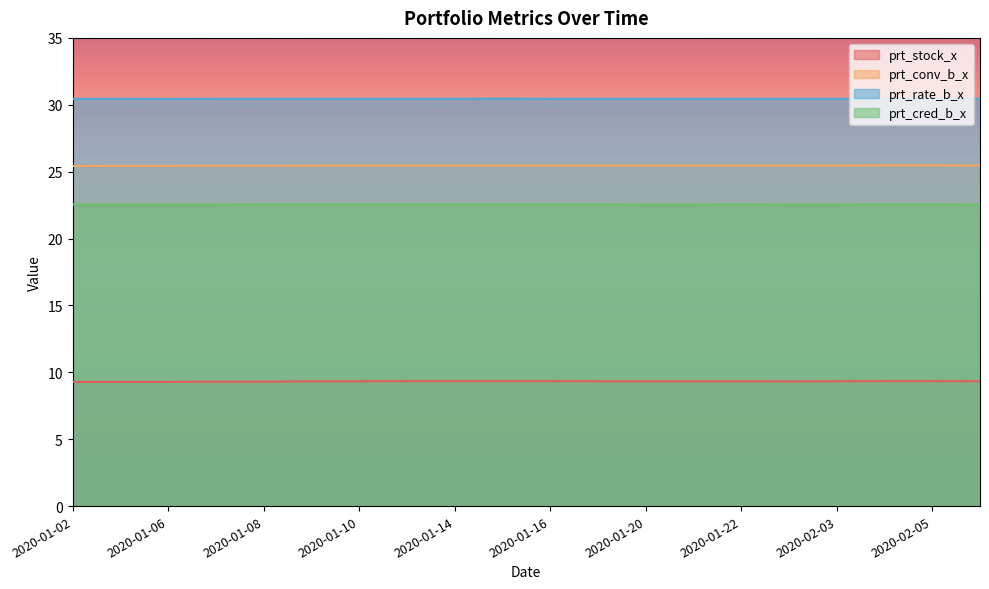

Where is prt_stock_x nearest to the value 9?

2020-01-02